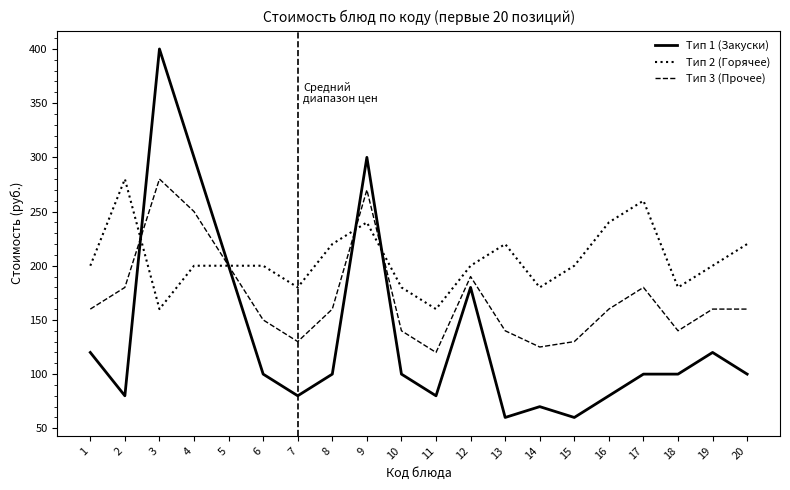

What is the lowest value of the Тип 3 (Прочее) series?

120